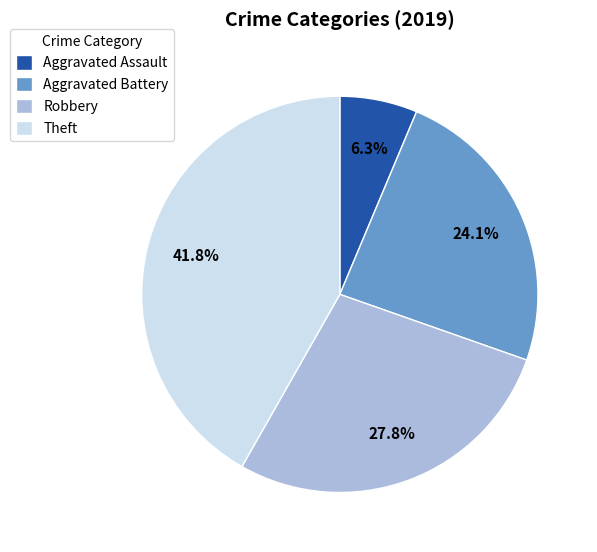

Which slice is the largest?

Theft